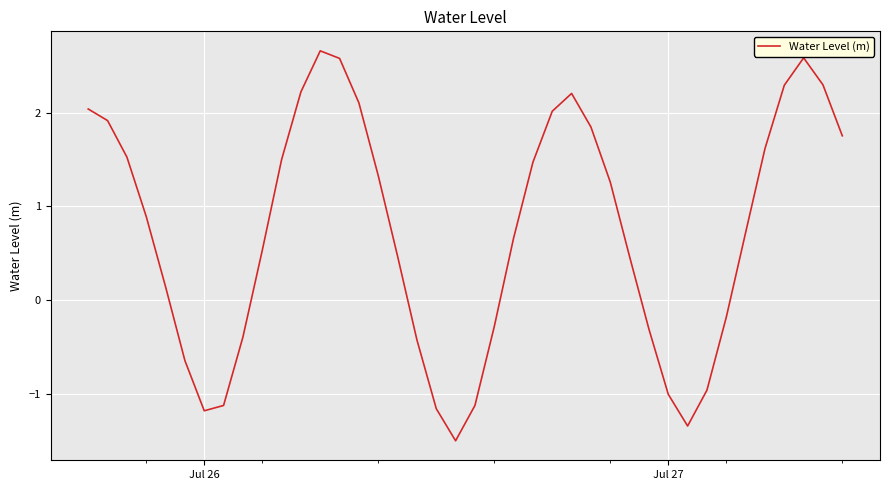

Count the number of categories in the chart.

40